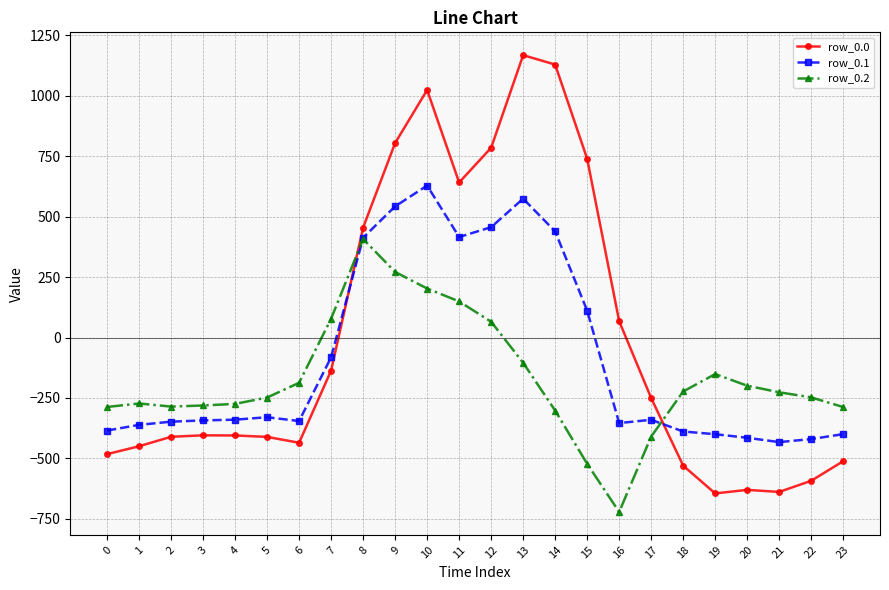

List the series in order of their overall mean, highest first.

row_0.0, row_0.1, row_0.2